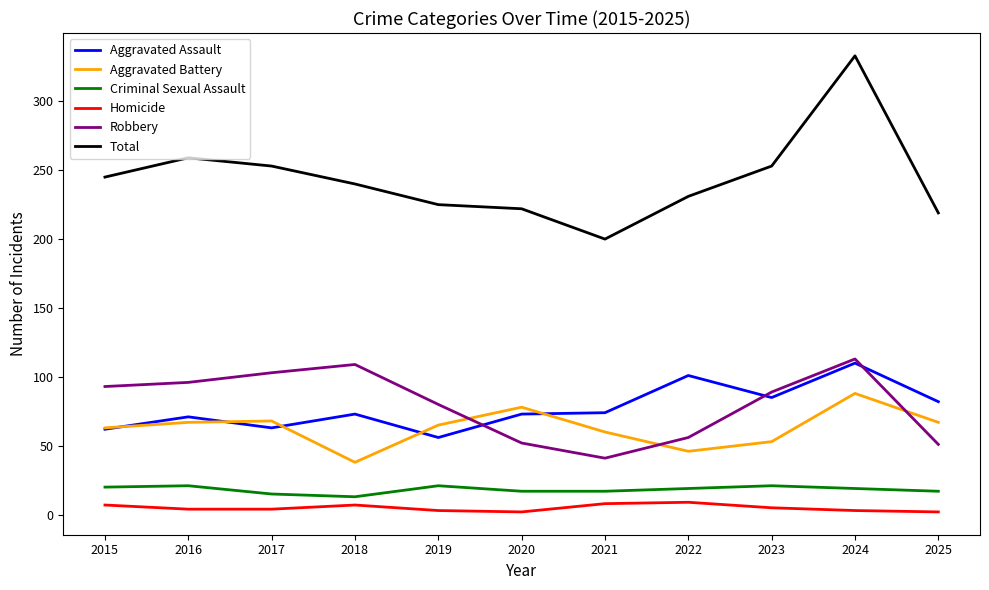

At which category is the sum across all series the highest?

2024